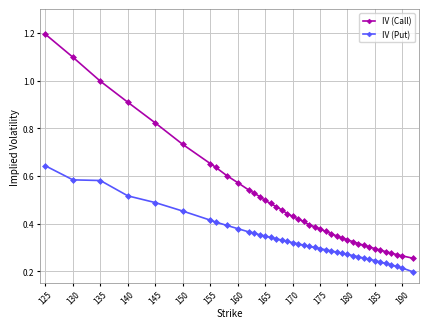

True or false: IV (Put) and IV (Call) cross at least once.

False